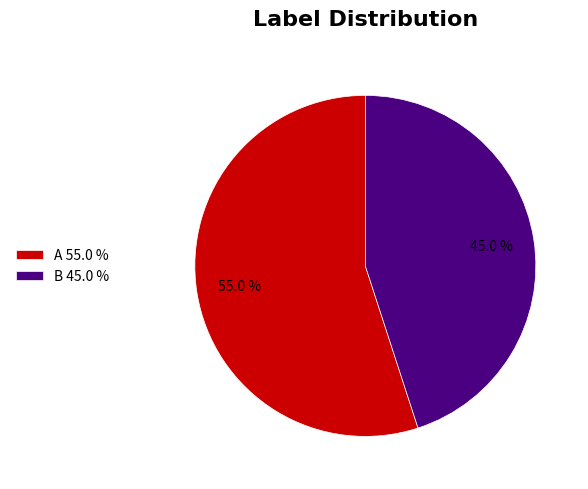

To the nearest percent, what portion does B represent?

45%